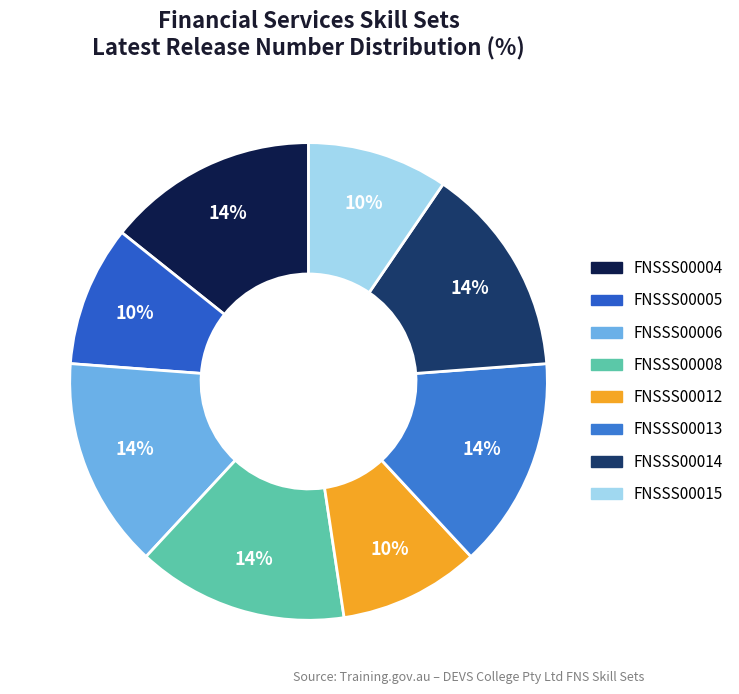

To the nearest percent, what percentage of the pie is FNSSS00004?

14%